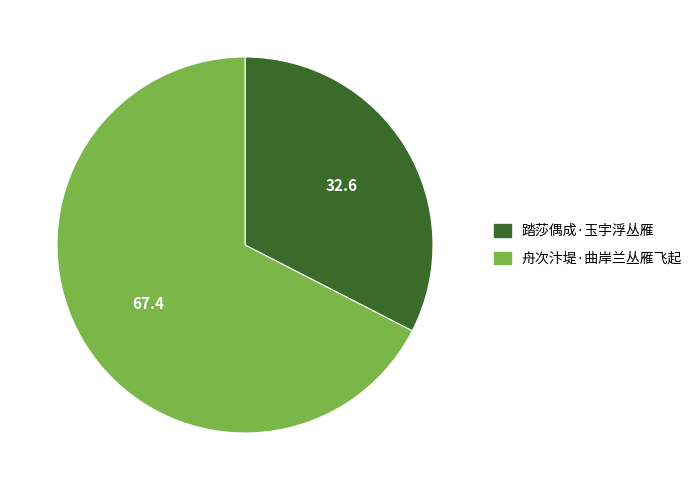

The 舟次汴堤·曲岸兰丛雁飞起 slice represents 76% of the pie. True or false?

False